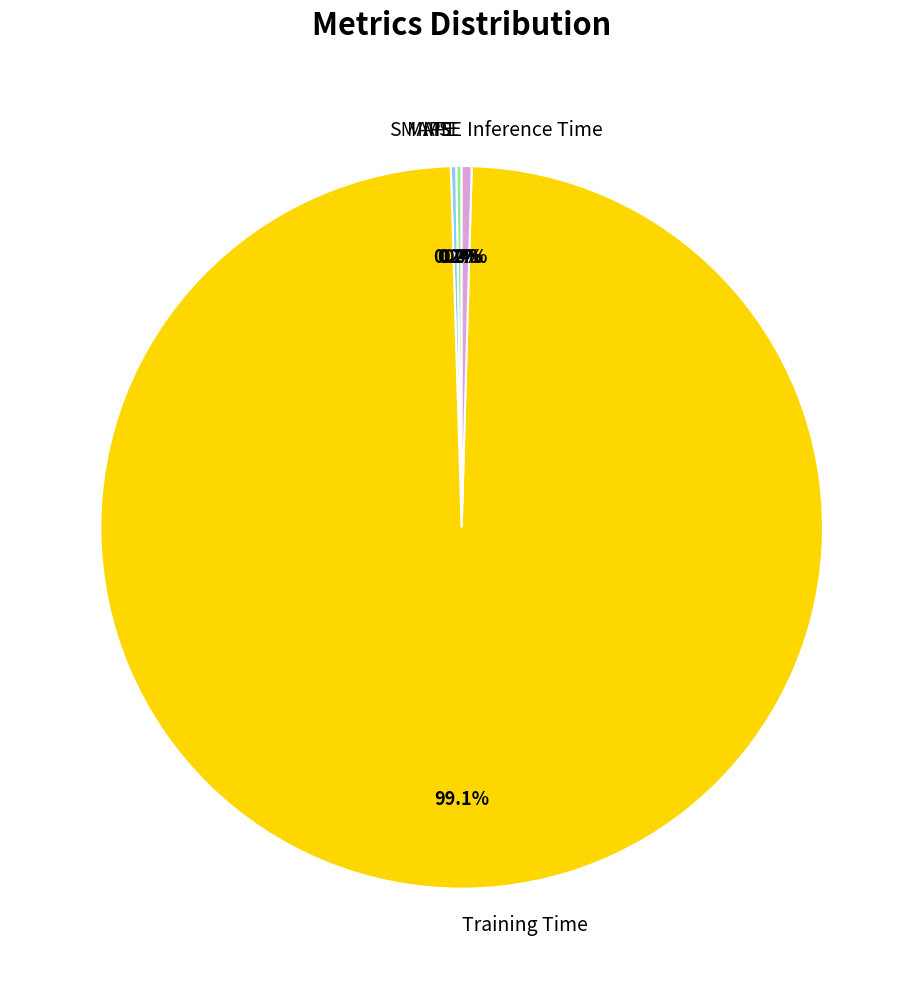

Which slice represents more than half of the pie?

Training Time